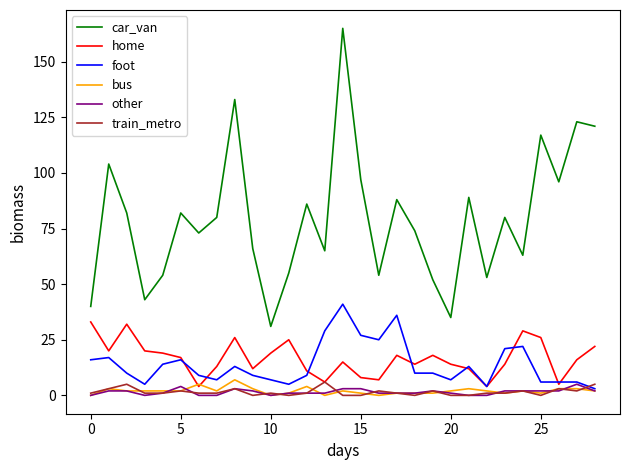

Reading right to left, extract all data points from this chart.

car_van: 121	123	96	117	63	80	53	89	35	52	74	88	54	97	165	65	86	55	31	66	133	80	73	82	54	43	82	104	40
home: 22	16	5	26	29	14	4	12	14	18	14	18	7	8	15	6	11	25	19	12	26	13	4	17	19	20	32	20	33
foot: 3	6	6	6	22	21	4	13	7	10	10	36	25	27	41	29	9	5	7	9	13	7	9	16	14	5	10	17	16
bus: 2	3	3	1	2	1	2	3	2	1	1	1	0	1	2	0	4	1	0	3	7	2	5	2	2	2	2	3	0
other: 2	5	2	2	2	2	0	0	1	2	1	1	1	3	3	1	1	1	0	2	3	0	0	4	1	0	2	2	0
train_metro: 5	2	3	0	2	1	1	0	0	2	0	1	2	0	0	6	1	0	1	0	3	1	1	2	1	1	5	3	1